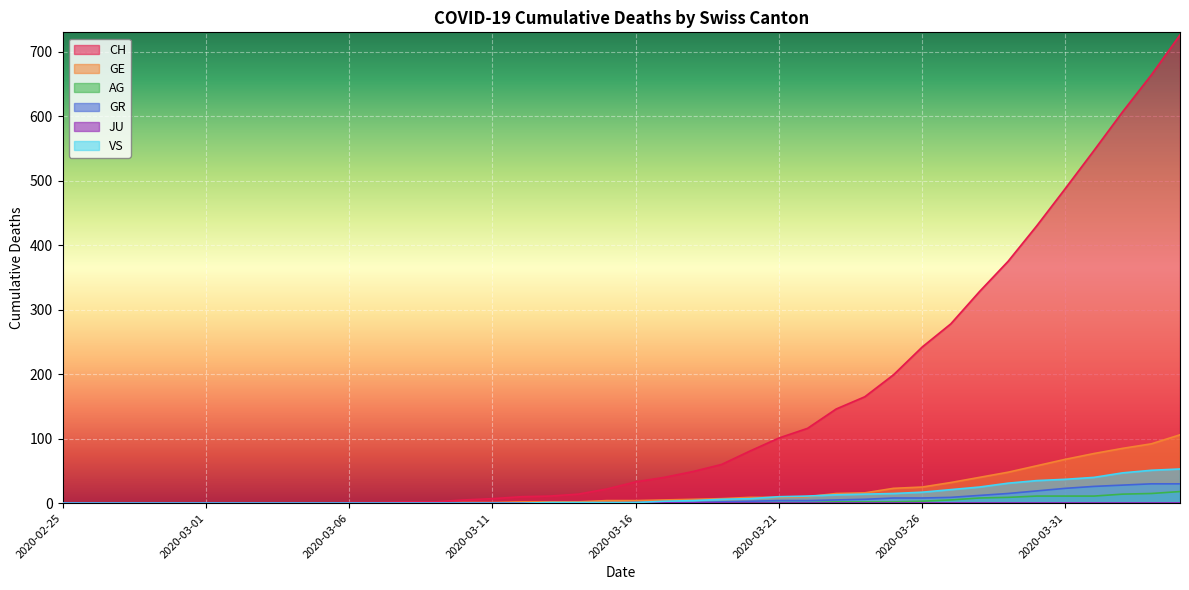

List the labels in order of GR value, smallest first.

2020-02-25, 2020-02-26, 2020-02-27, 2020-02-28, 2020-02-29, 2020-03-01, 2020-03-02, 2020-03-03, 2020-03-04, 2020-03-05, 2020-03-06, 2020-03-07, 2020-03-08, 2020-03-09, 2020-03-10, 2020-03-11, 2020-03-12, 2020-03-13, 2020-03-14, 2020-03-15, 2020-03-16, 2020-03-17, 2020-03-18, 2020-03-19, 2020-03-20, 2020-03-21, 2020-03-22, 2020-03-23, 2020-03-24, 2020-03-25, 2020-03-26, 2020-03-27, 2020-03-28, 2020-03-29, 2020-03-30, 2020-03-31, 2020-04-01, 2020-04-02, 2020-04-03, 2020-04-04